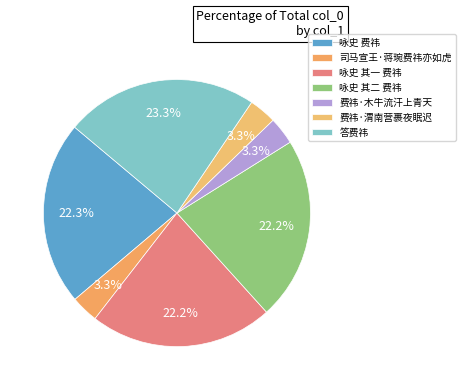

The 咏史 其一 费祎 slice represents 37% of the pie. True or false?

False